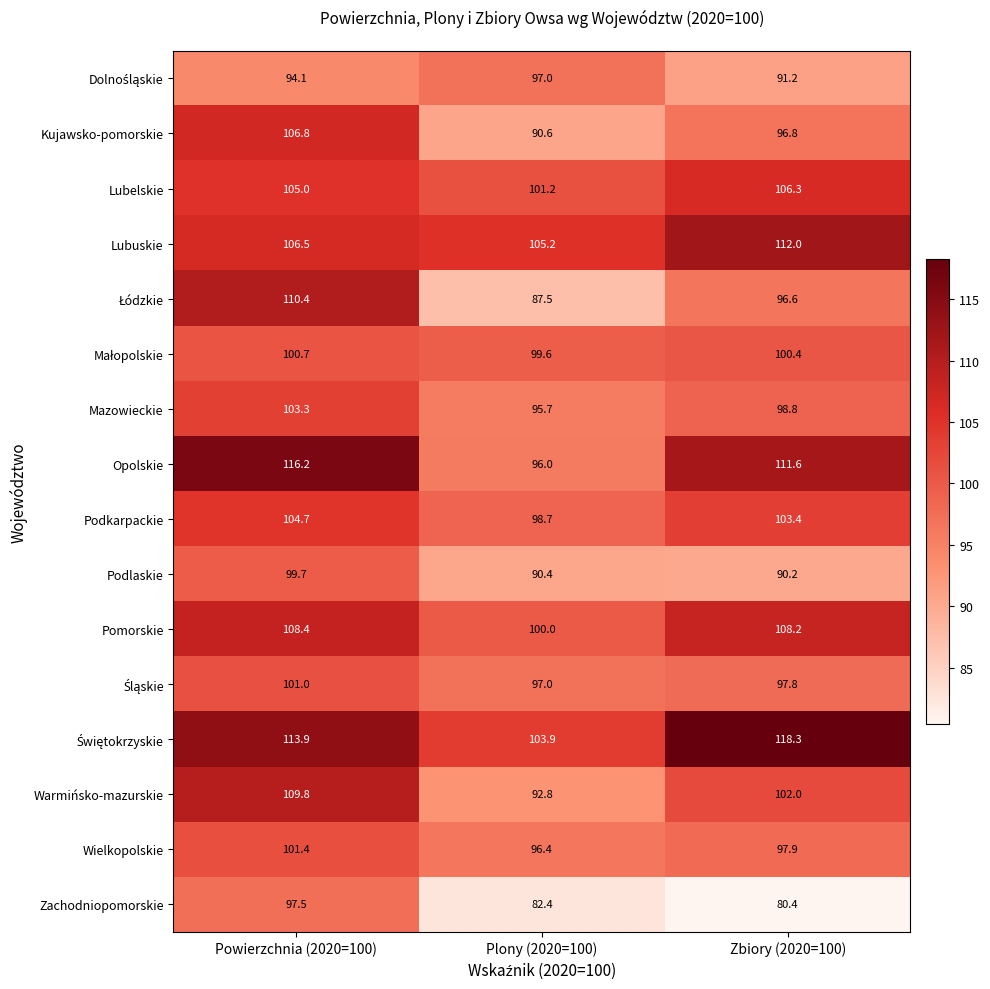

At which category does the chart reach its peak across all series?

Zbiory (2020=100)